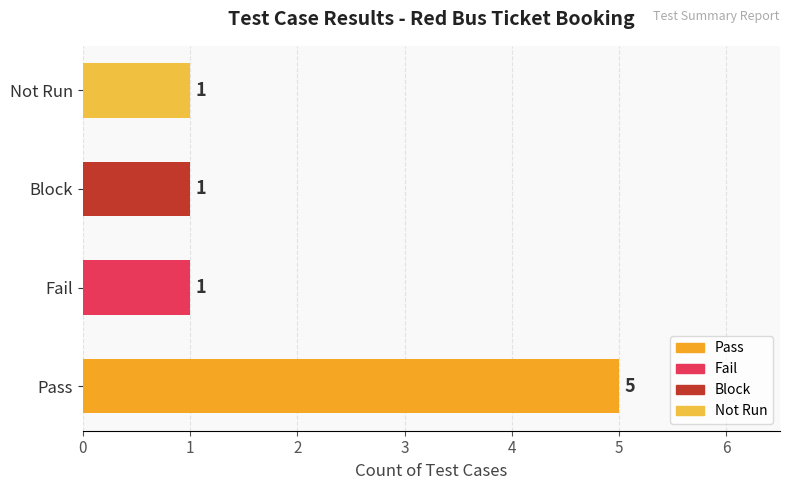

Which has a higher value, Pass or Not Run?

Pass